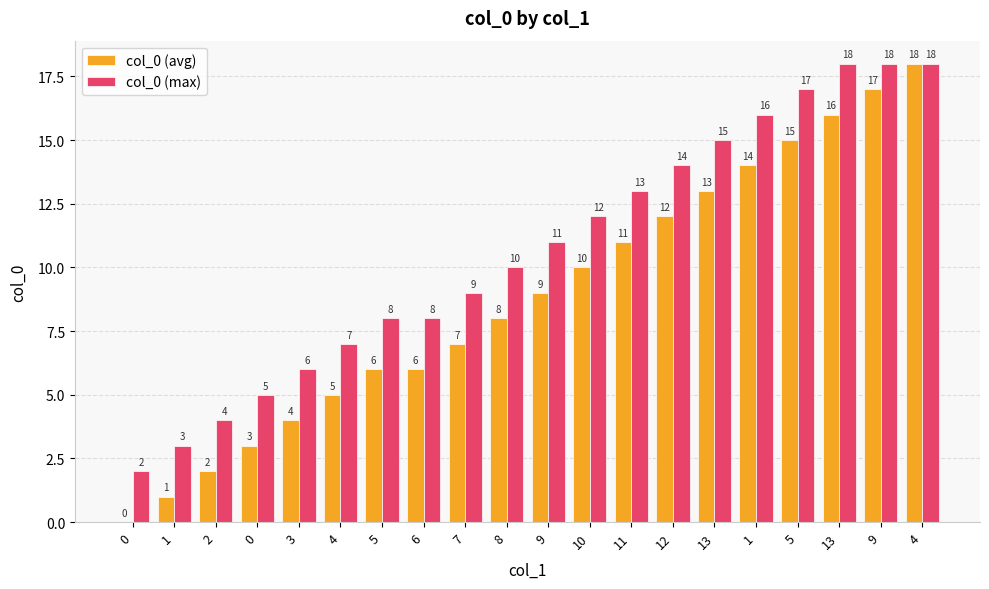

Are the bars grouped side by side (vs. stacked)?

Yes